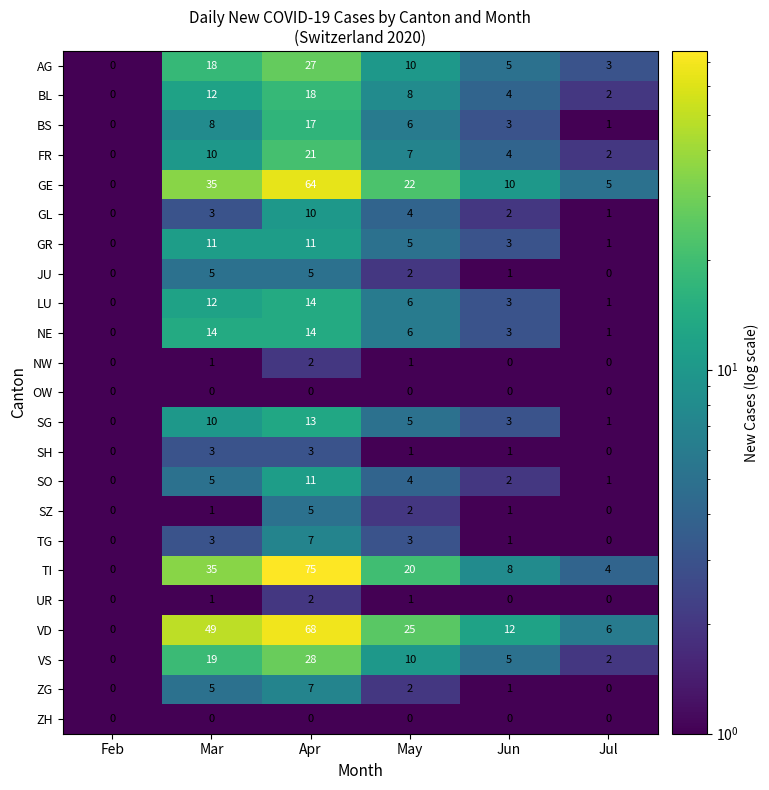

At which category is the sum across all series the highest?

Apr